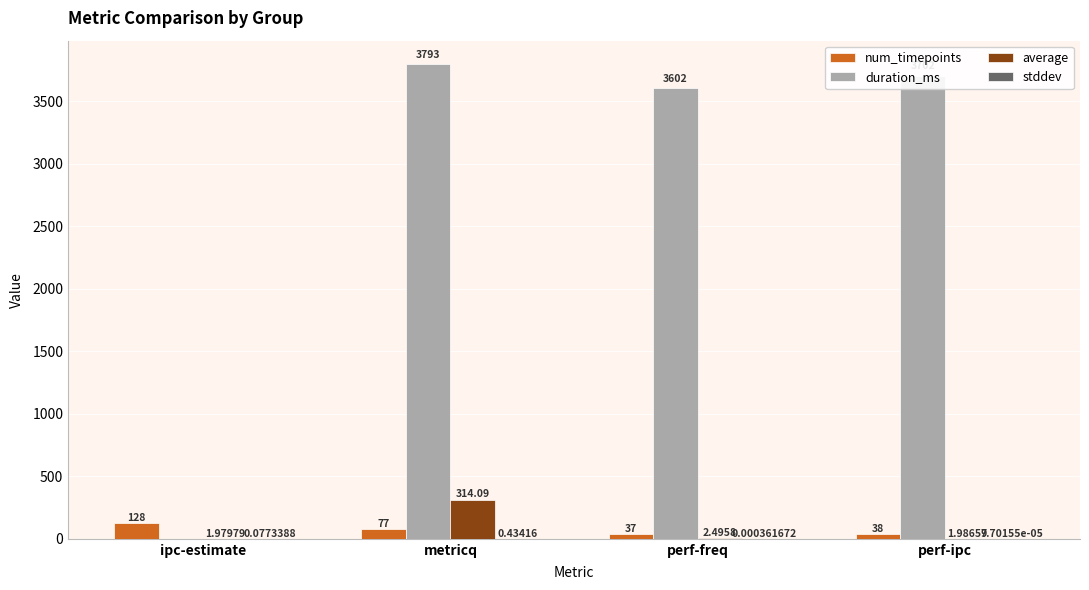

How many distinct data groups are displayed?

4